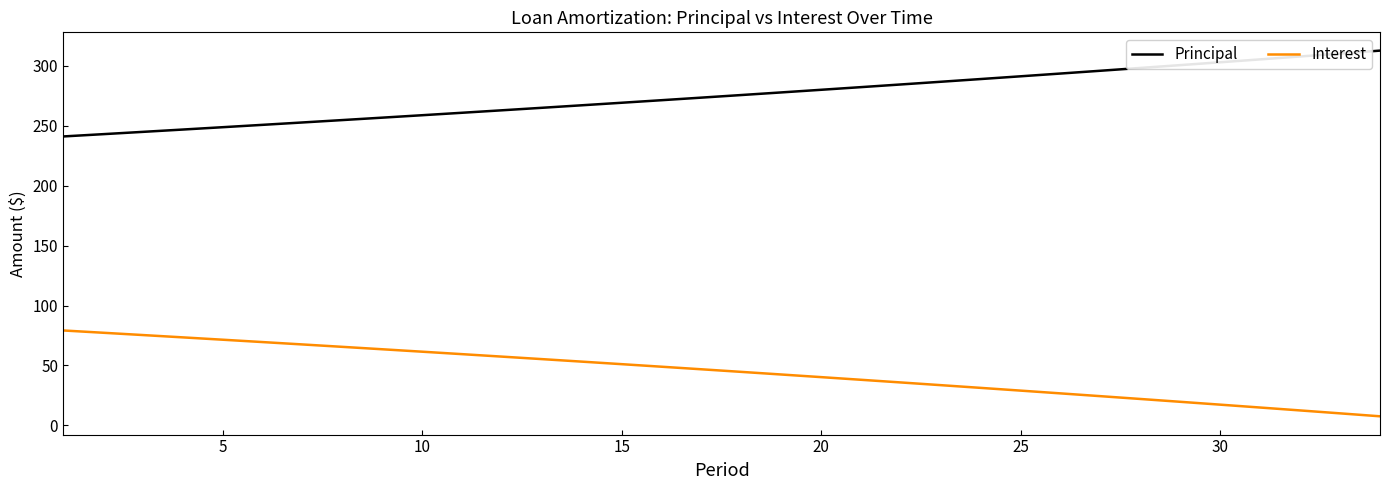

List the series in order of their overall mean, highest first.

Principal, Interest